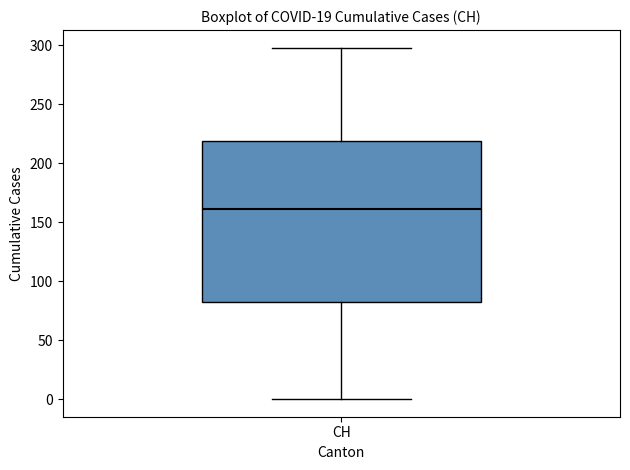

Transcribe this box plot: give where the median line is, the range the box spans, and where the two whiskers end, as read against the y-axis. The values are not printed on the chart, so give them approximately, as read against the axis.

median 160, box 85 to 220, whiskers 0 to 300